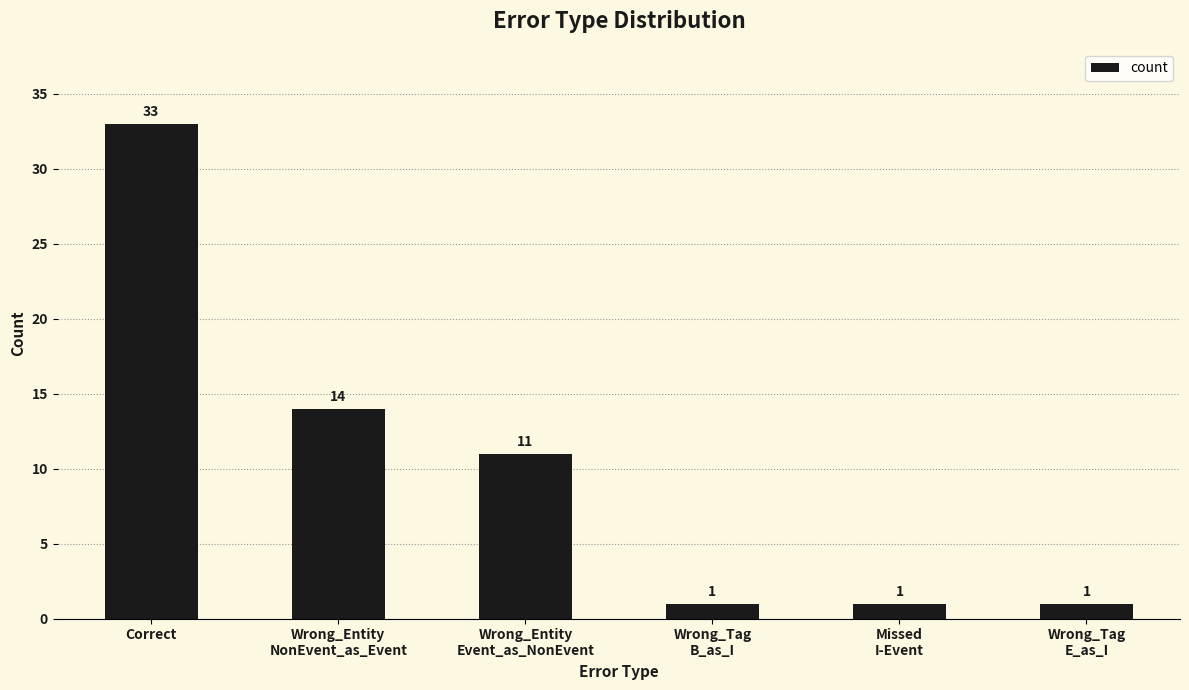

At which label does the data first exceed 11?

Correct